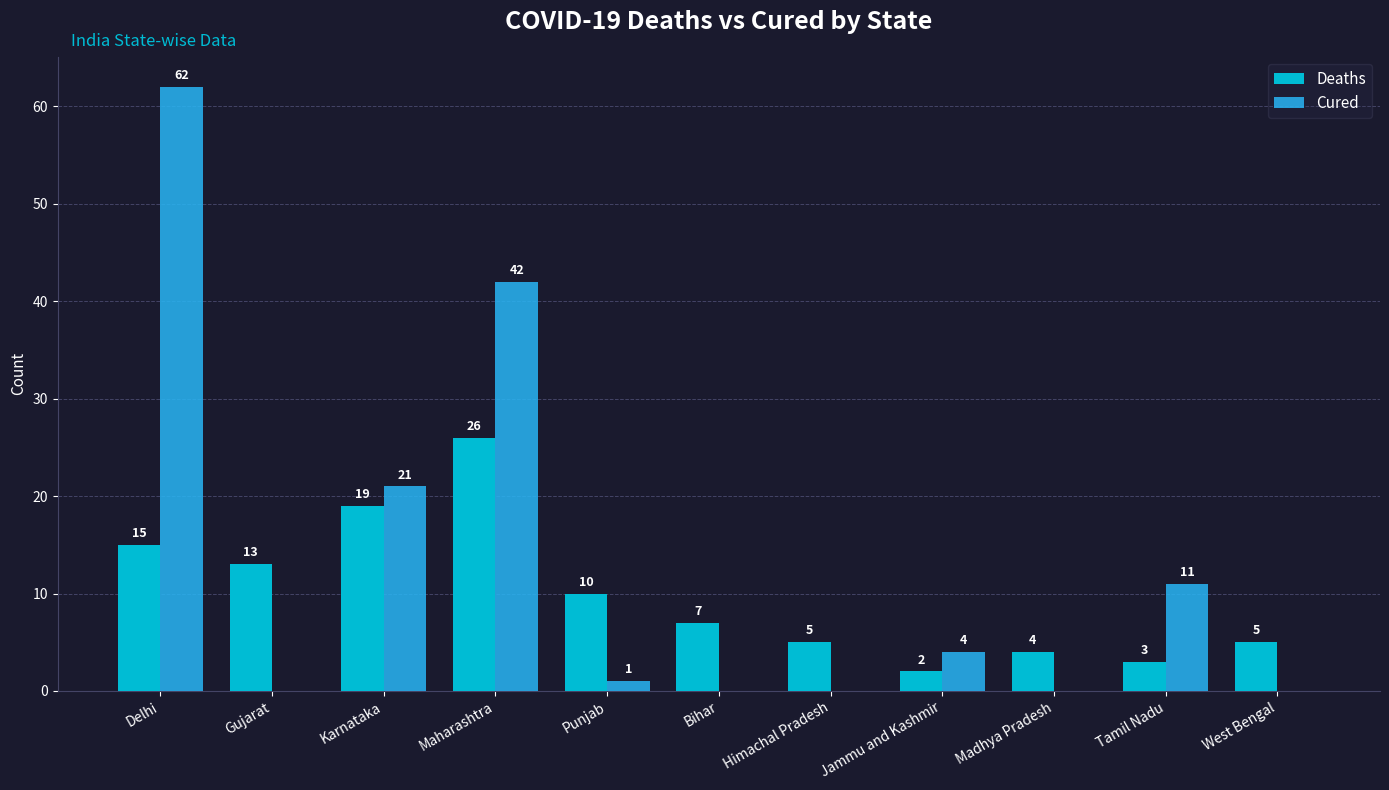

Is it true that Deaths equals 13 at Gujarat?

True